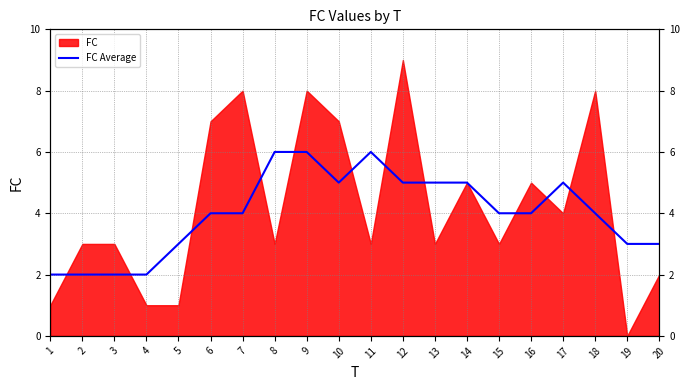

True or false: the data shows 8 at 17.

False